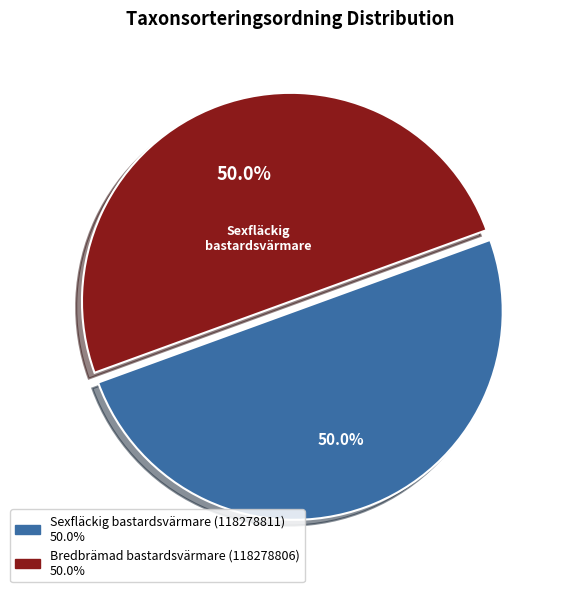

What is the ratio of the value at Sexfläckig bastardsvärmare (118278811) to the value at Bredbrämad bastardsvärmare (118278806)?

1.0